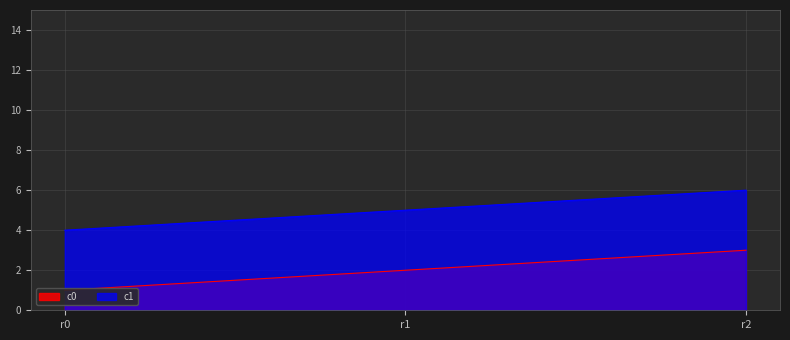

What is the difference between the c1 values at r0 and r1?

1